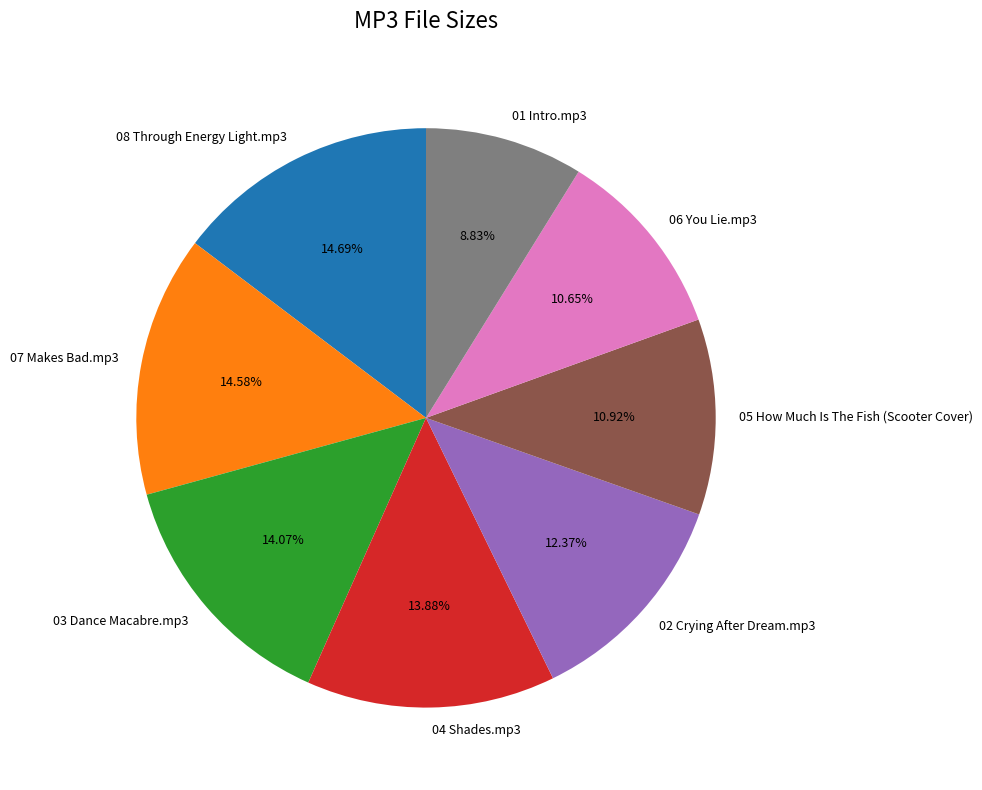

Which has a higher value, 05 How Much Is The Fish (Scooter Cover) or 08 Through Energy Light.mp3?

08 Through Energy Light.mp3